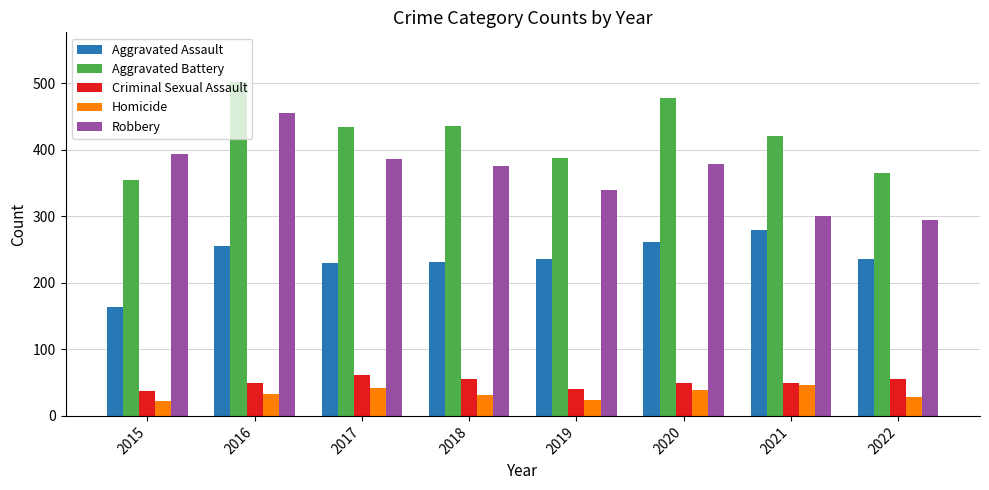

Rank the series at 2018 from lowest to highest value.

Homicide, Criminal Sexual Assault, Aggravated Assault, Robbery, Aggravated Battery